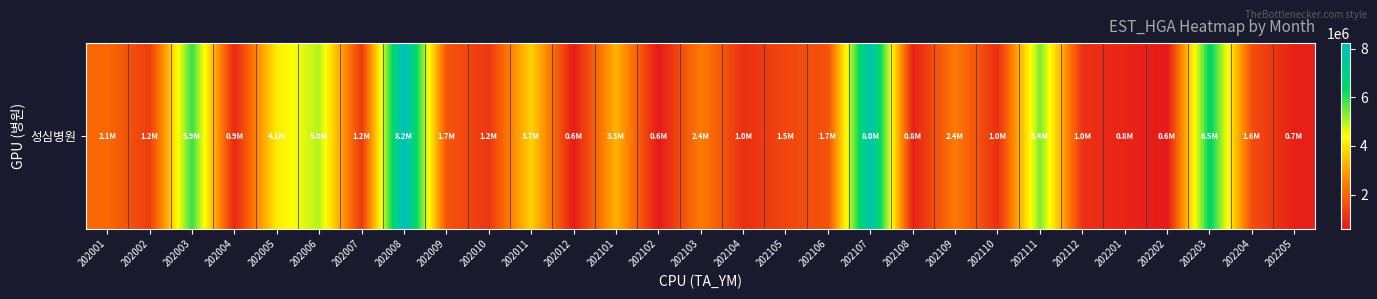

Which label corresponds to the largest value in the chart?

202008